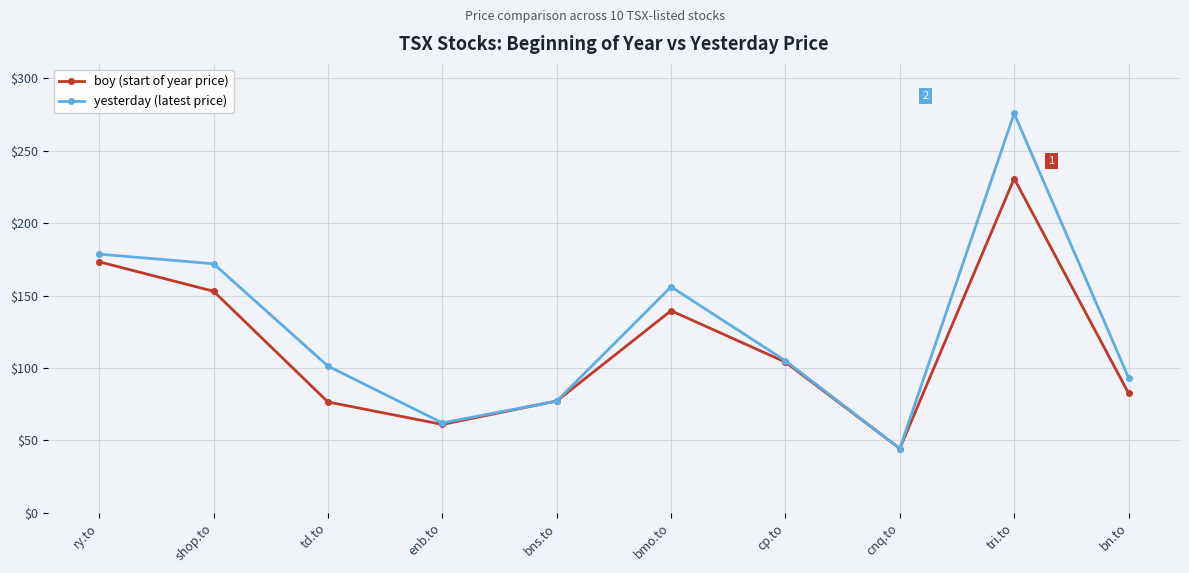

The value of boy (start of year price) at ry.to is 173.3. True or false?

True